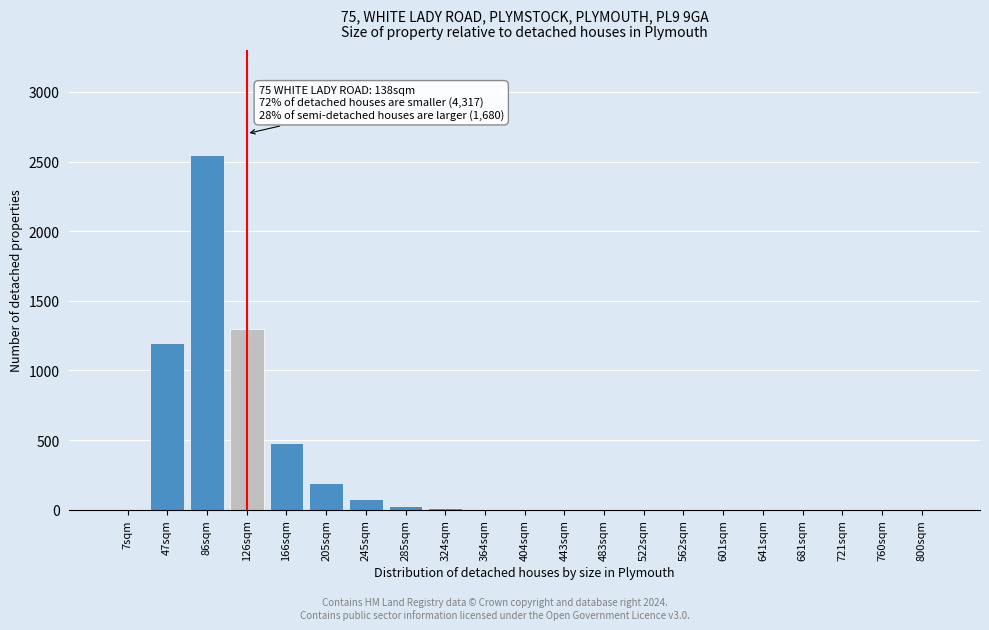

Is it true that the value at 721sqm is 0?

True